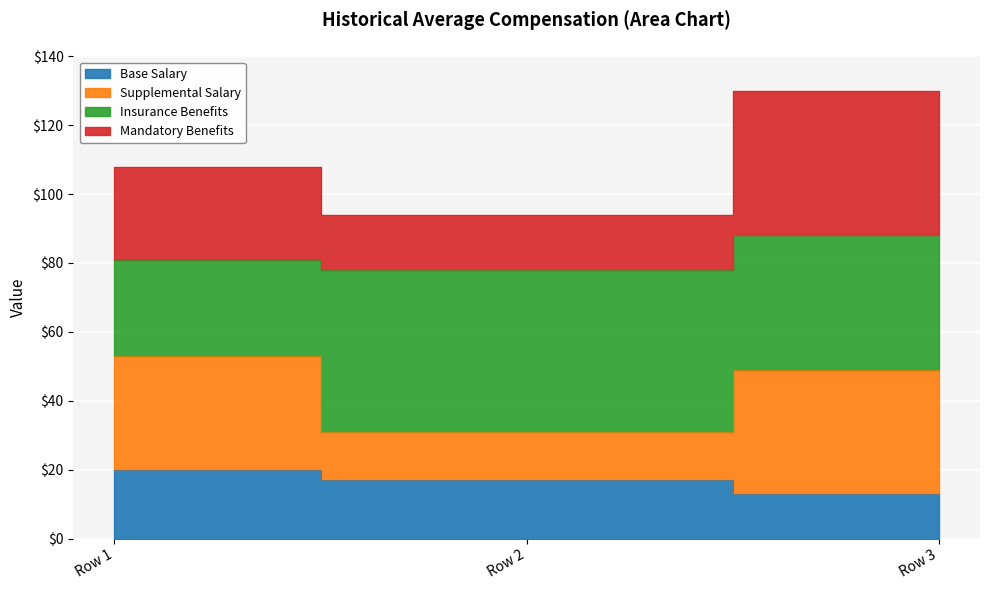

True or false: Base Salary has a value of 34 at Row 1.

False